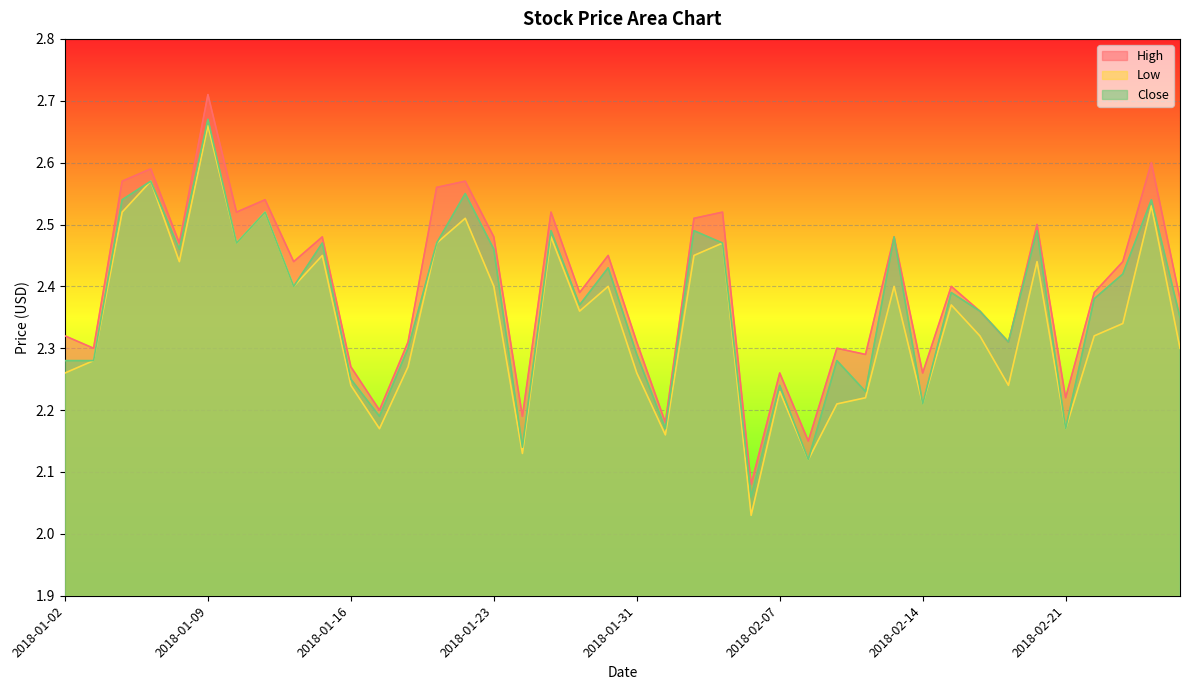

At 2018-01-23, list the series in order from smallest to largest.

Low, Close, High